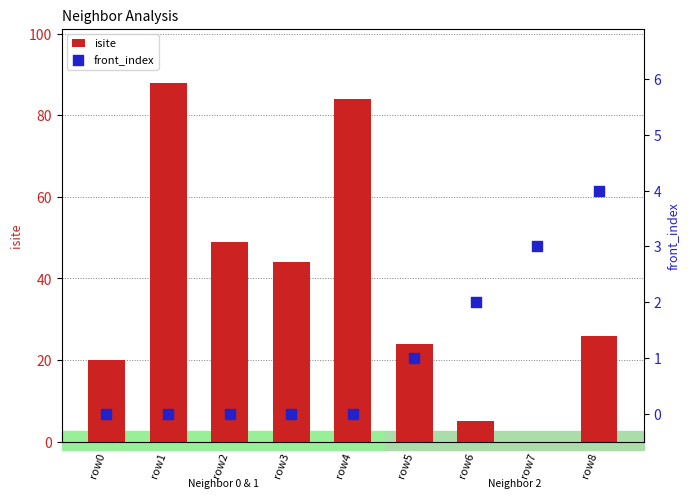

At which category is the sum across all series the highest?

row1